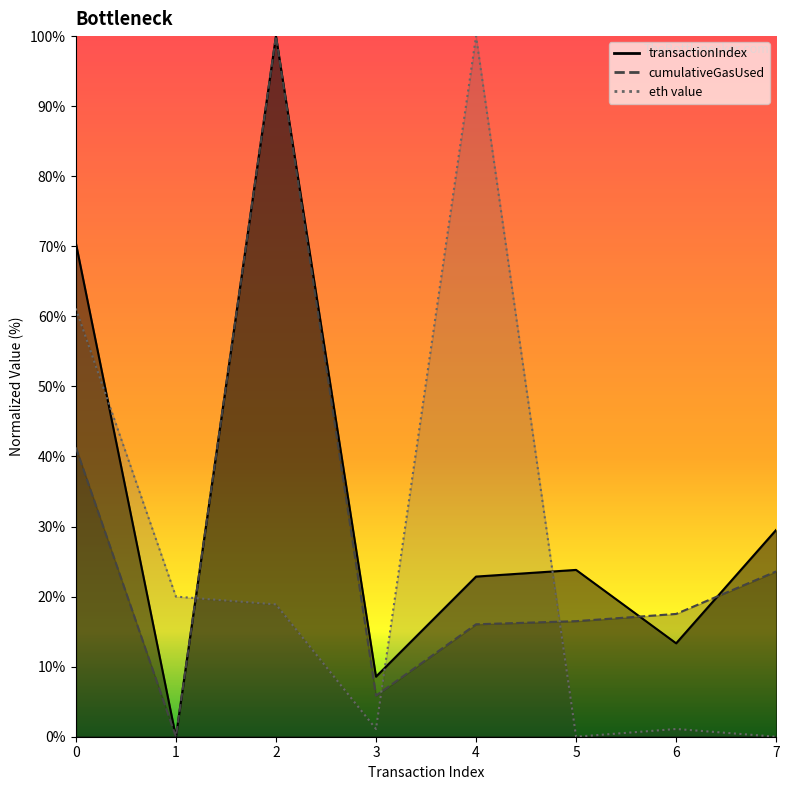

What is the maximum value shown in the chart?

100.0